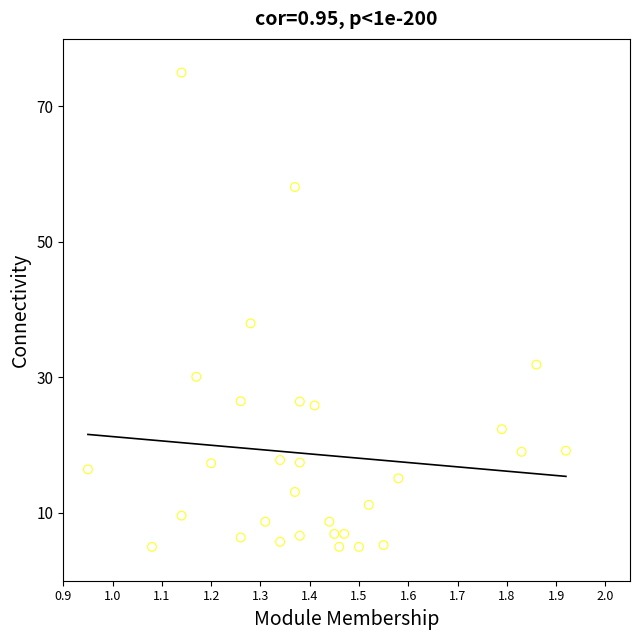

What is the range of Y values (max minus min)?

70.0